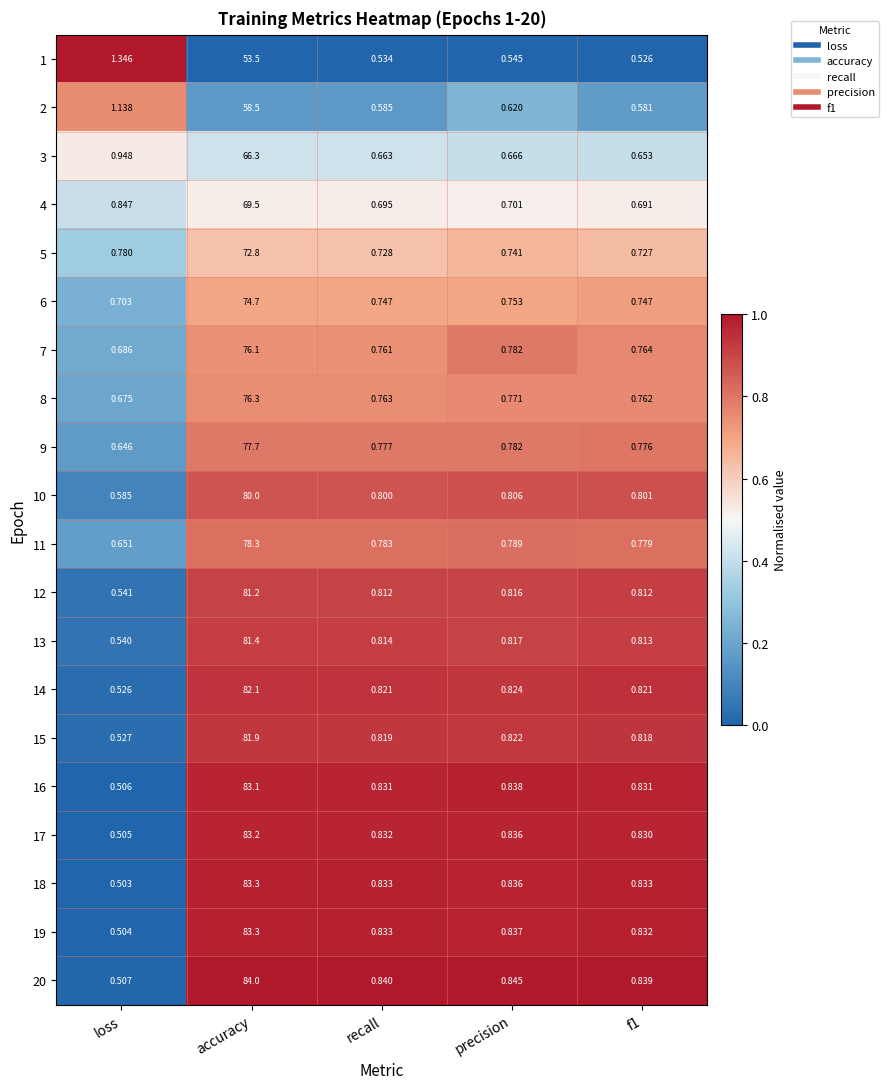

At which category is the sum across all series the highest?

accuracy